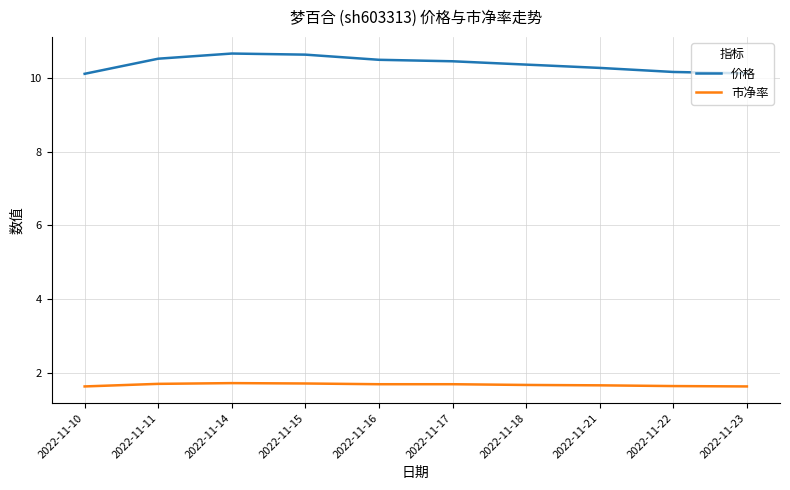

Does the chart have visible grid lines?

Yes